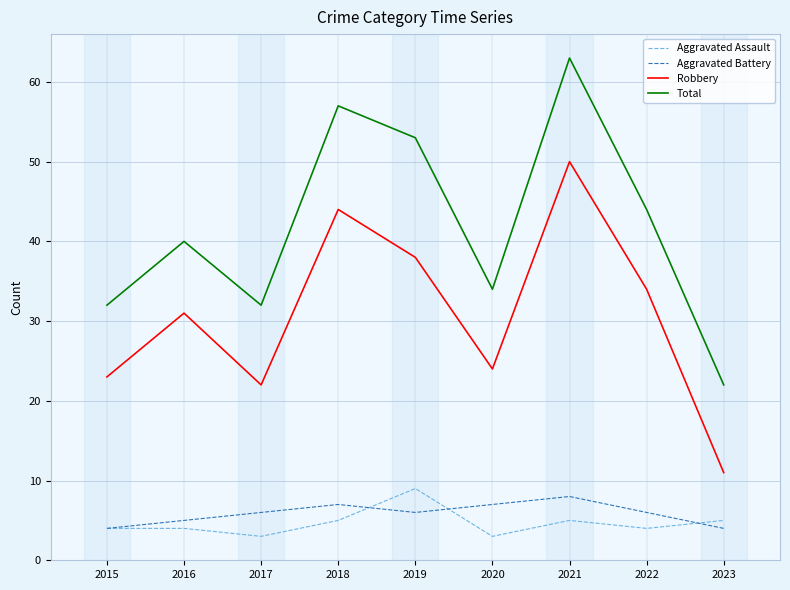

True or false: Total and Aggravated Battery cross at least once.

False